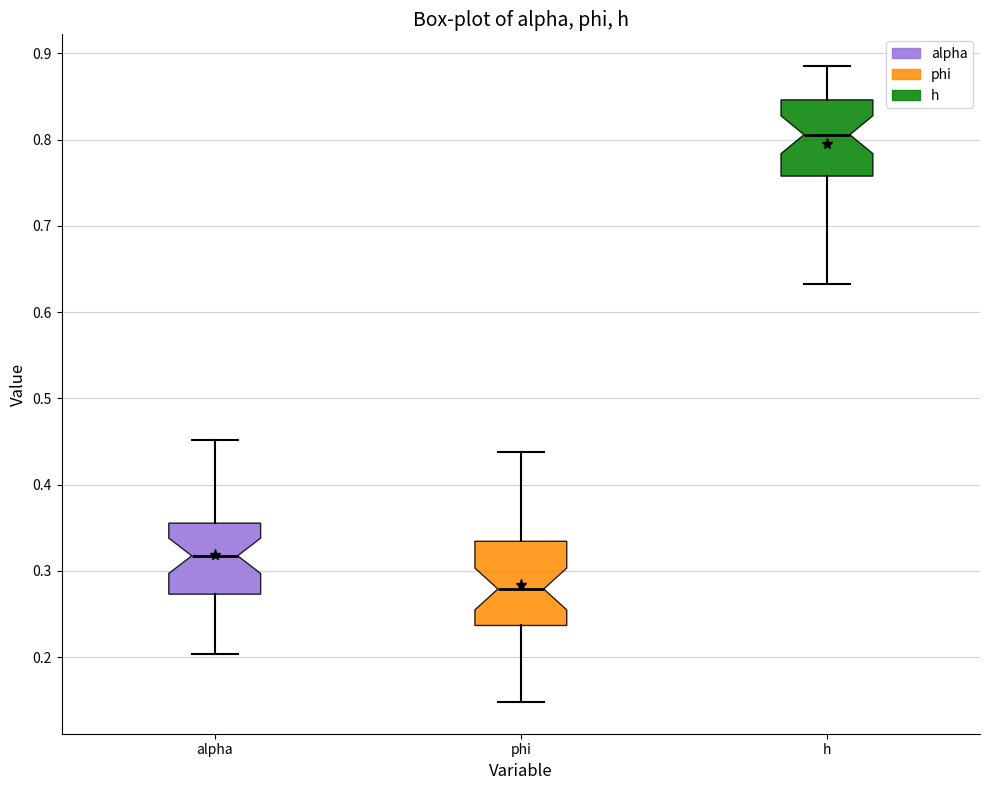

Which box's median line is the lowest?

phi